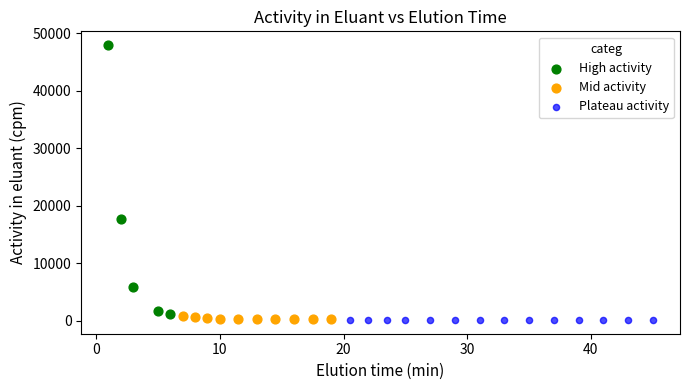

Which series contains the highest Y value?

High activity